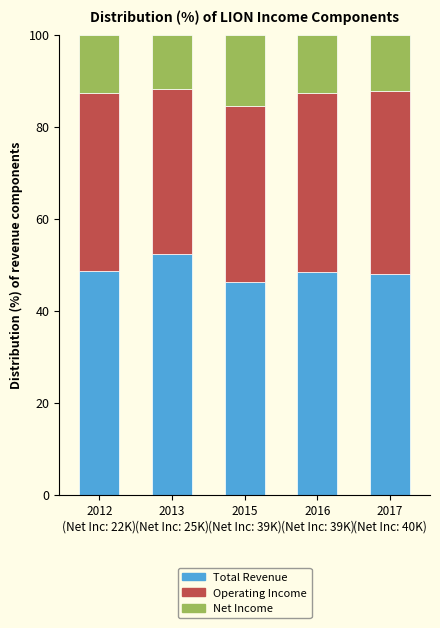

What is the difference between the second highest and minimum values in the Total Revenue series?

2.3